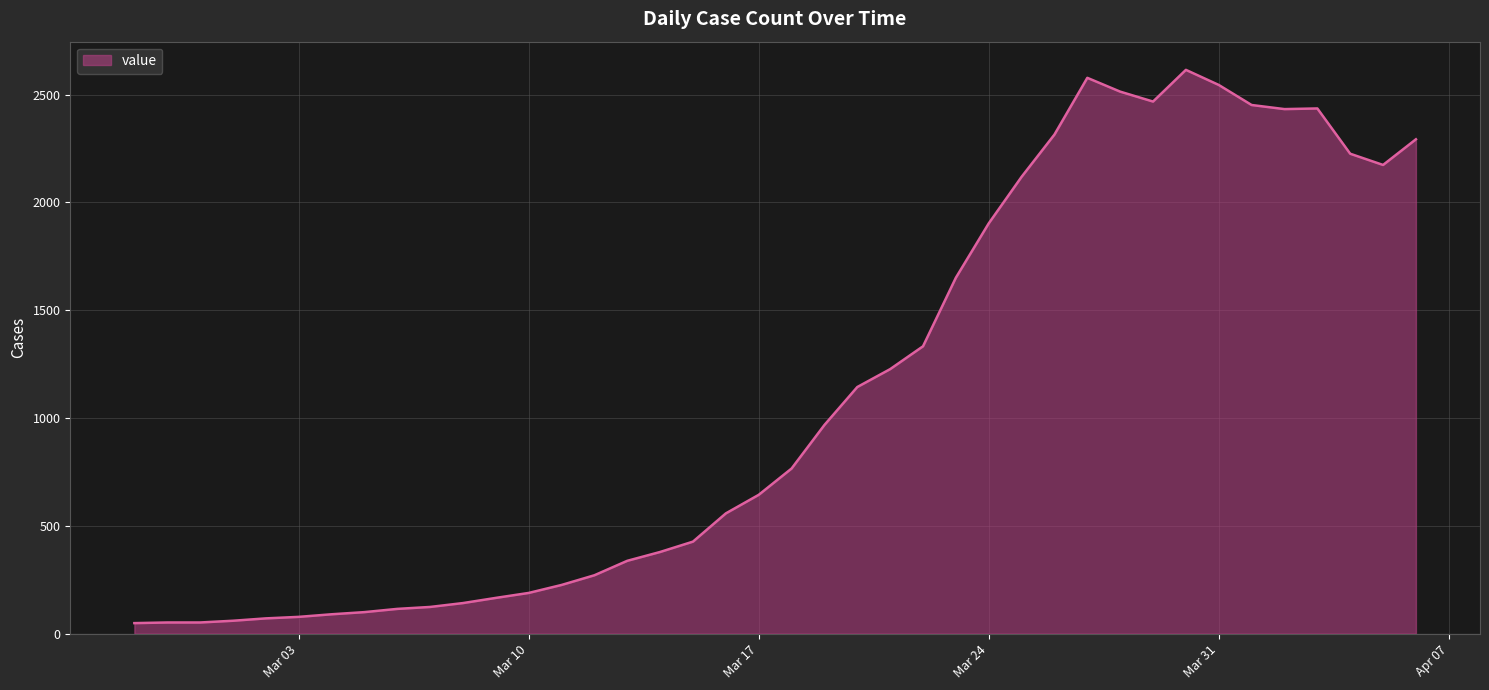

How many lines are shown in the chart?

1